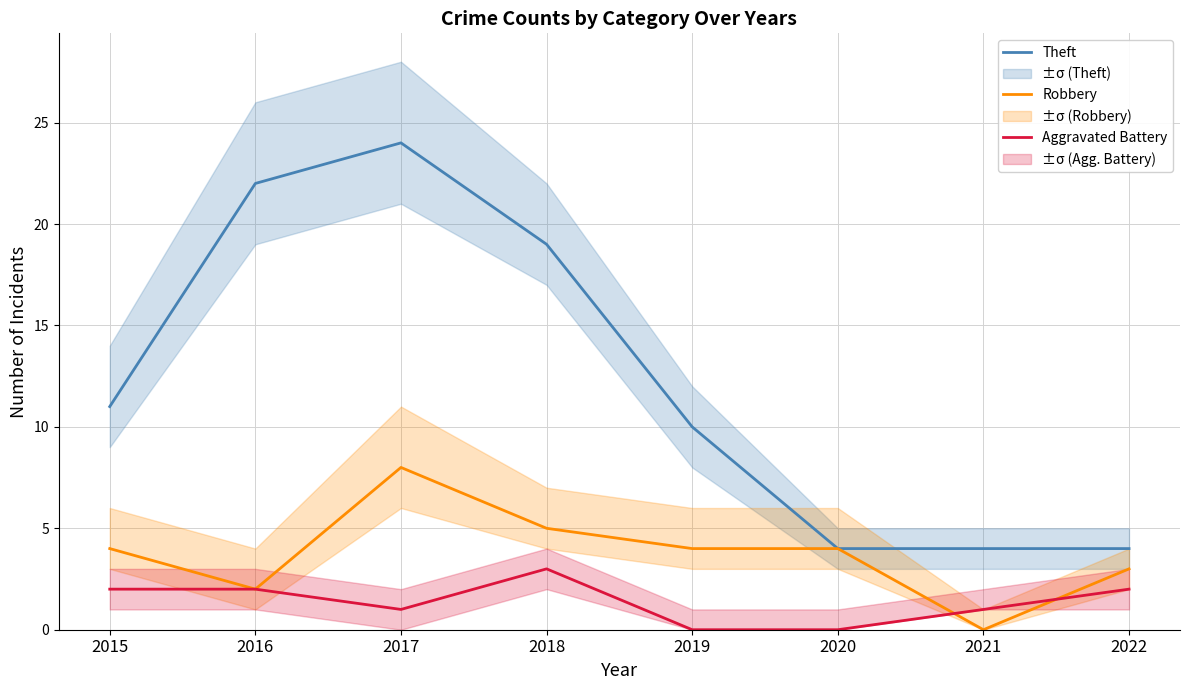

The Aggravated Battery series shows 4 at 2018. True or false?

False